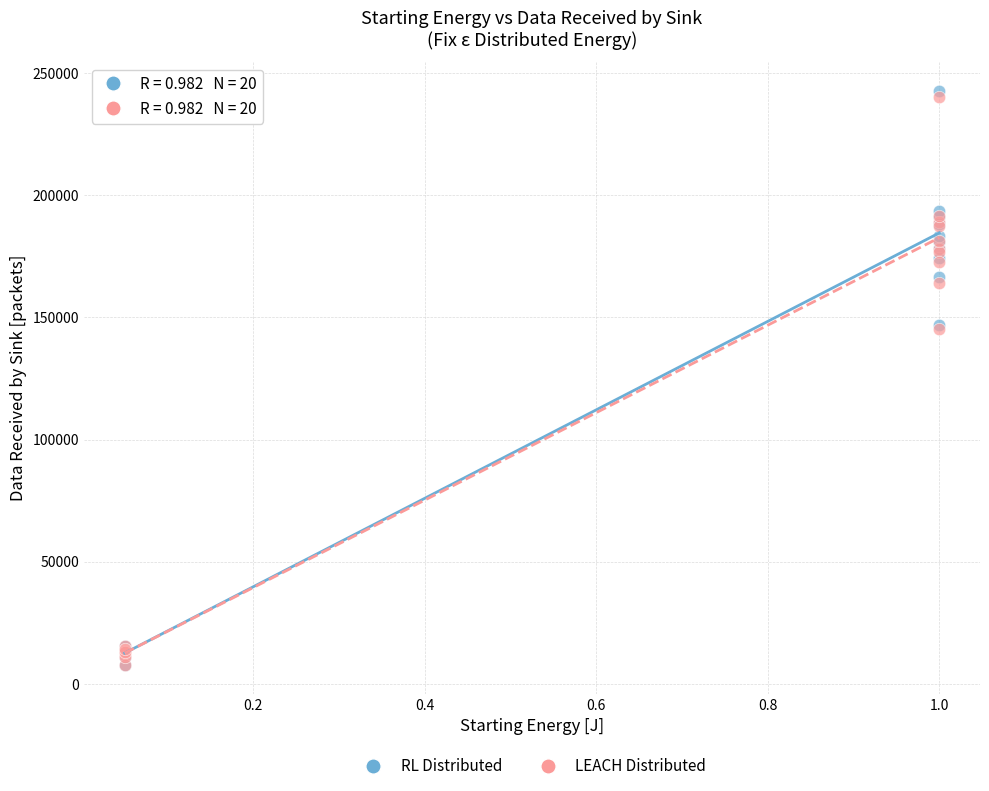

Which series has the widest spread of Y values?

RL Distributed